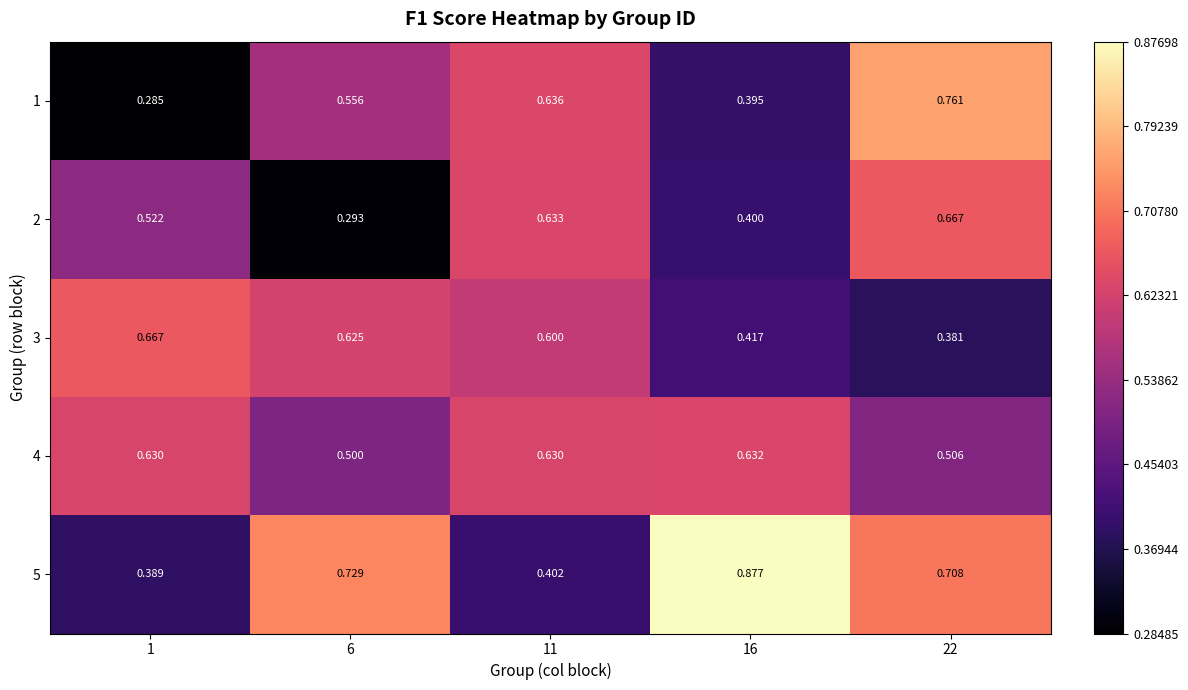

Is the value of 4 at 1 greater than the value of 3 at 6?

Yes